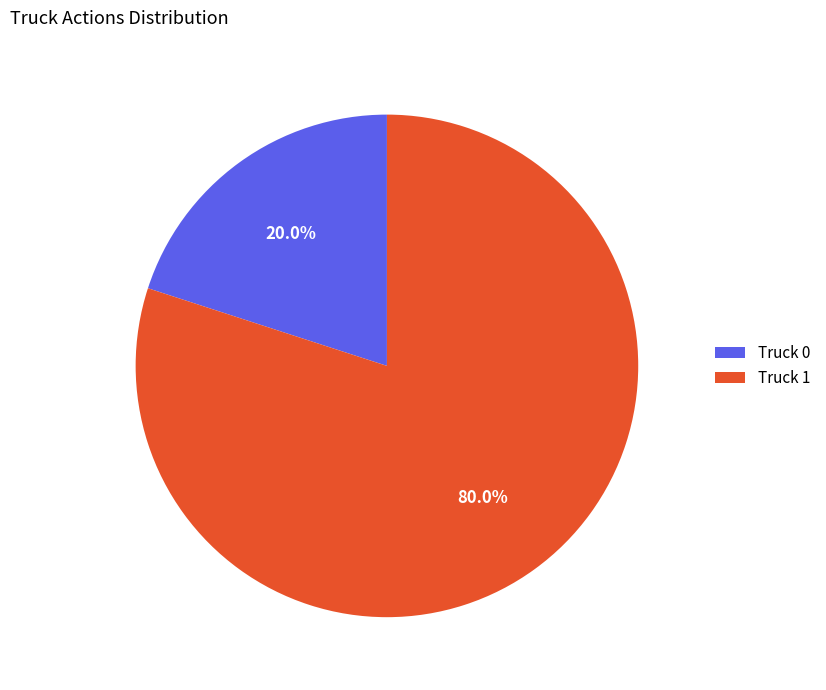

Is Truck 1 the majority of the pie?

Yes